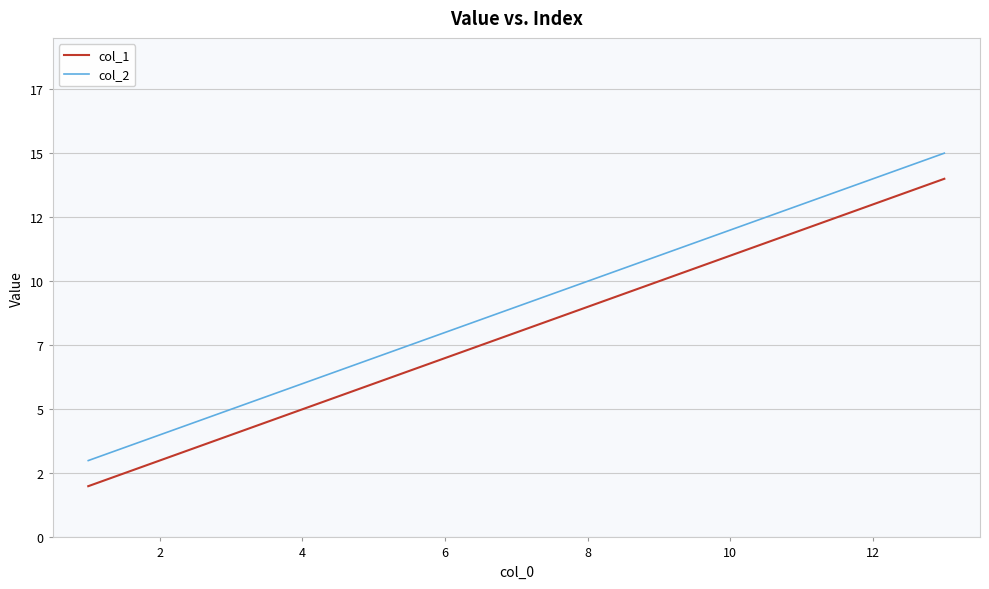

What are all the series names shown in the legend?

col_1, col_2